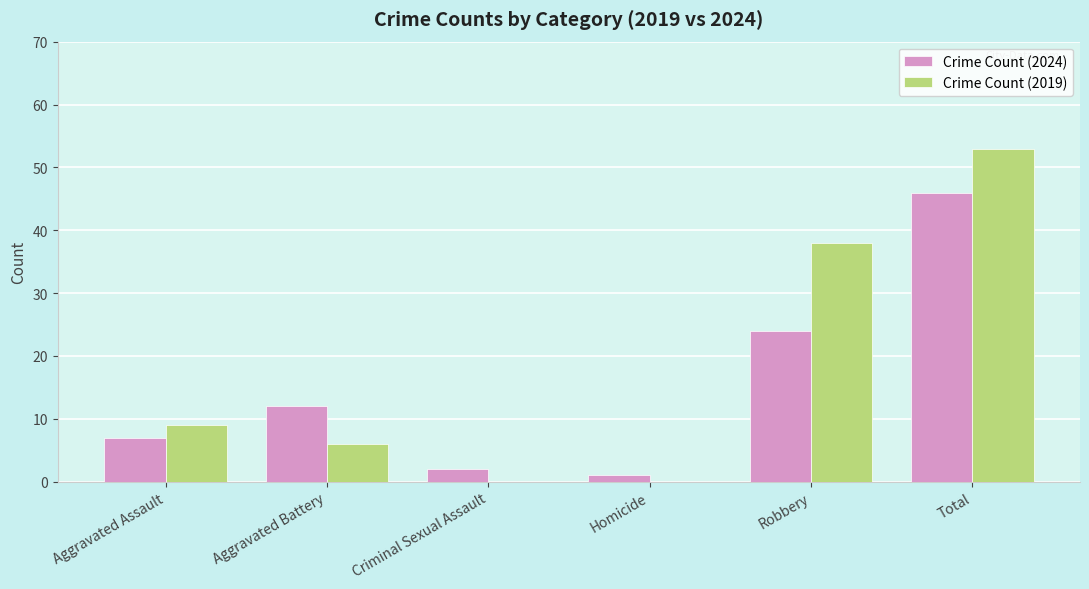

What are all the series names shown in the legend?

Crime Count (2024), Crime Count (2019)